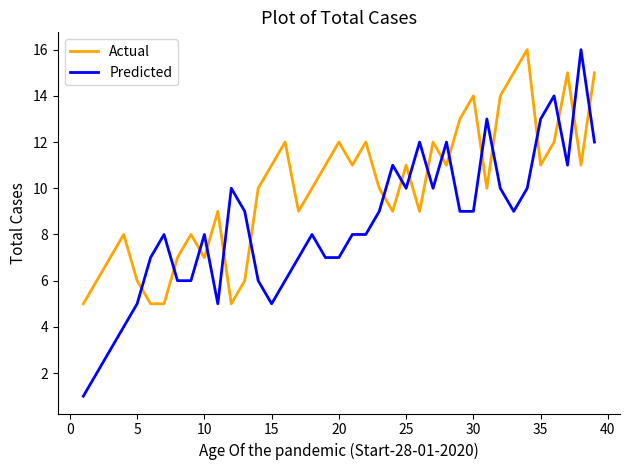

List the series in order of their overall mean, highest first.

Actual, Predicted